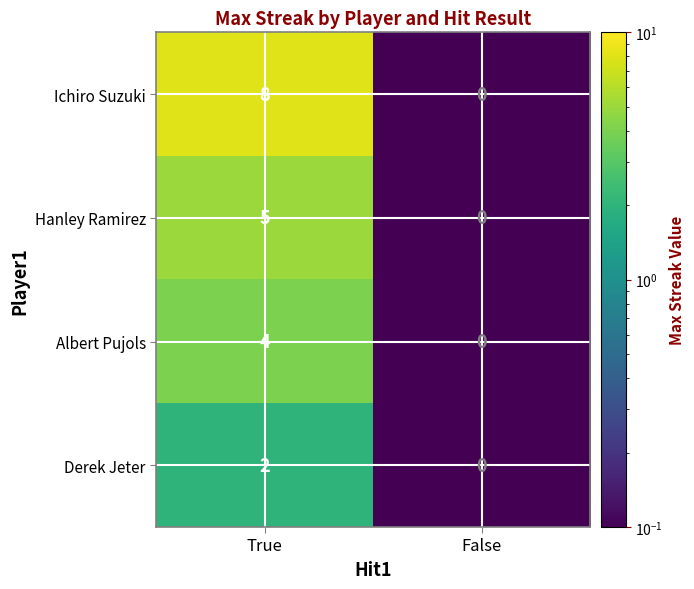

The Ichiro Suzuki series shows 0 at False. True or false?

True